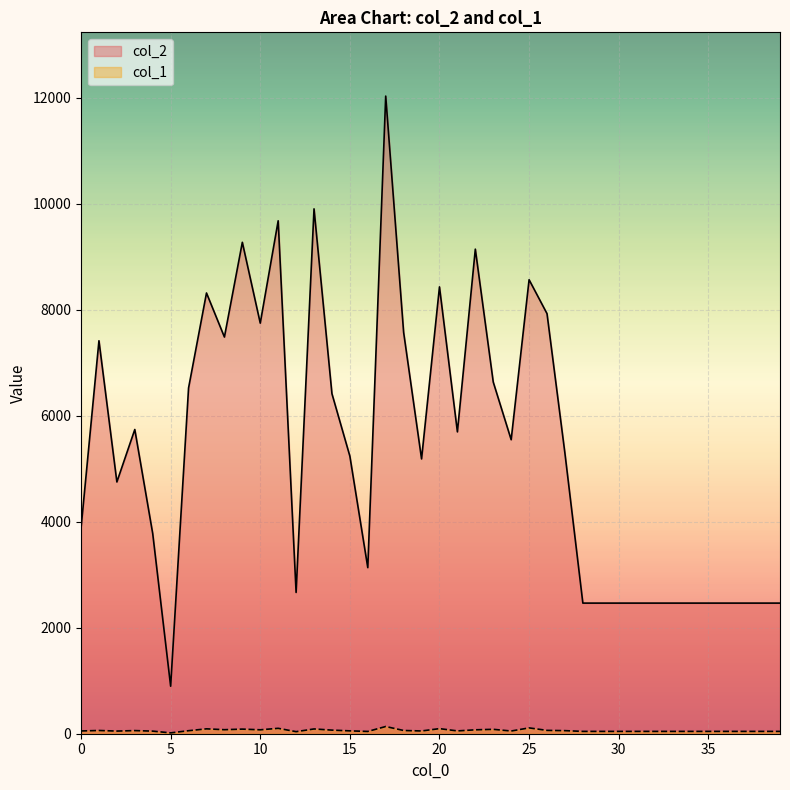

What is the difference between the maximum and second lowest values in the col_2 series?

9564